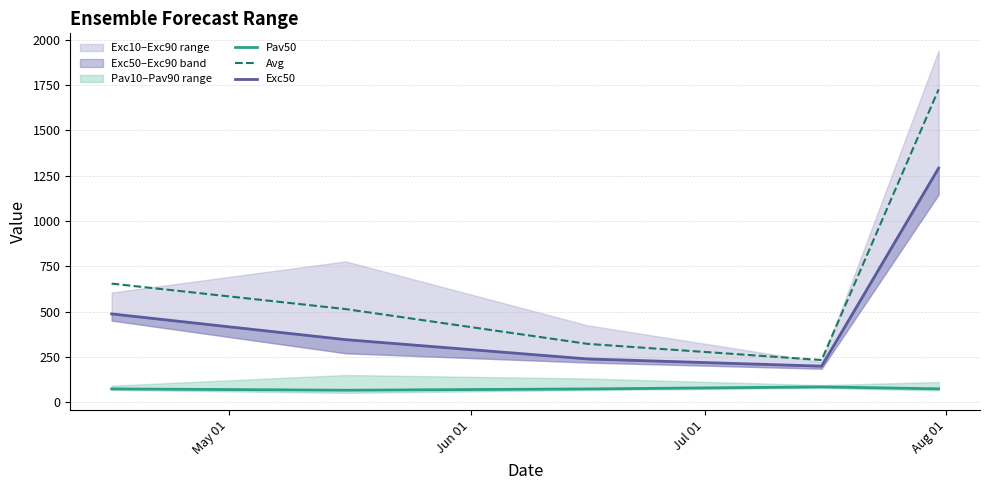

How many interior local peaks does the Pav50 series have?

1